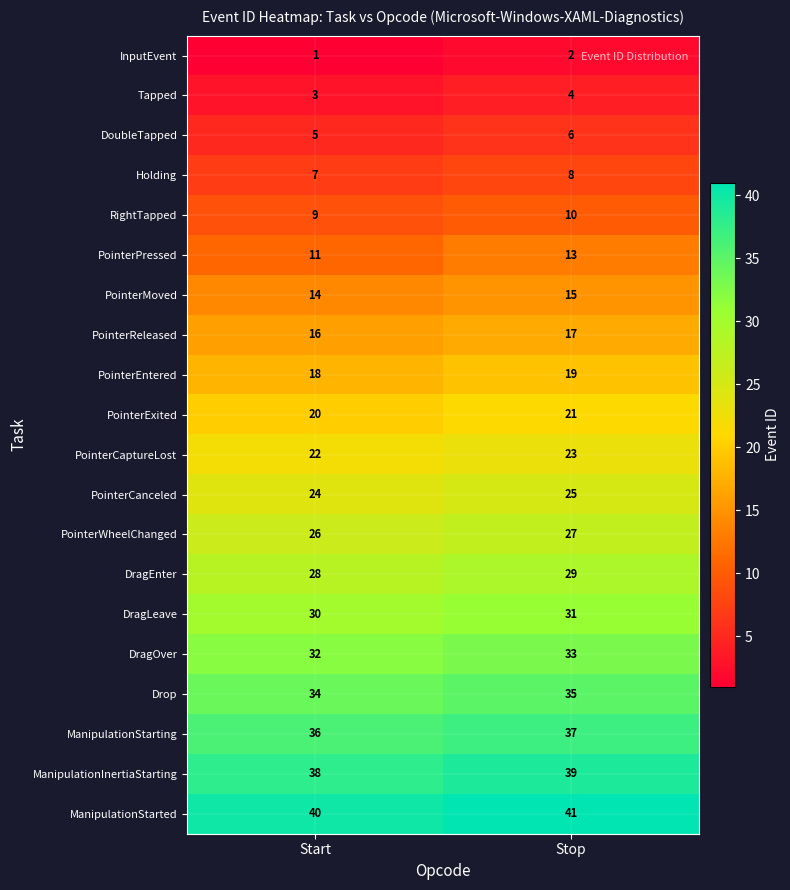

Between Start and Stop, which series saw the biggest shift?

PointerPressed